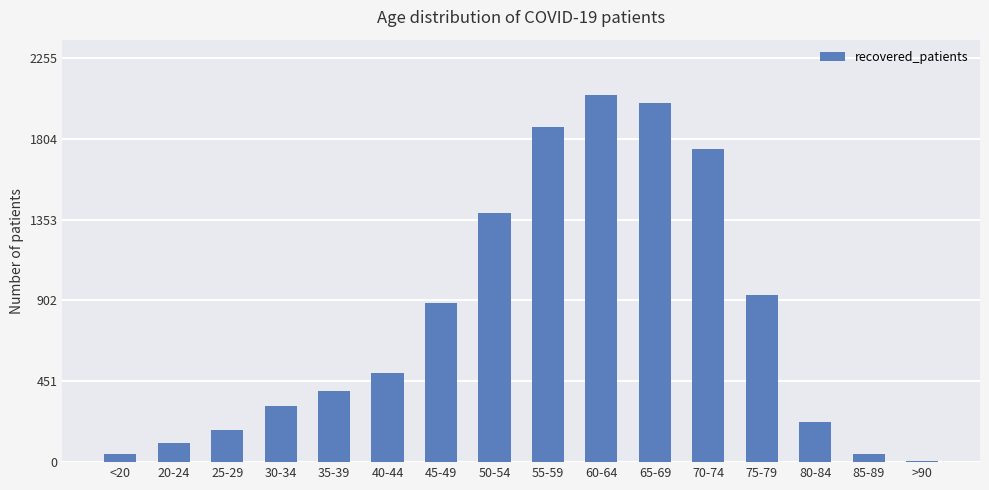

At which label is the value closest to 1028?

75-79